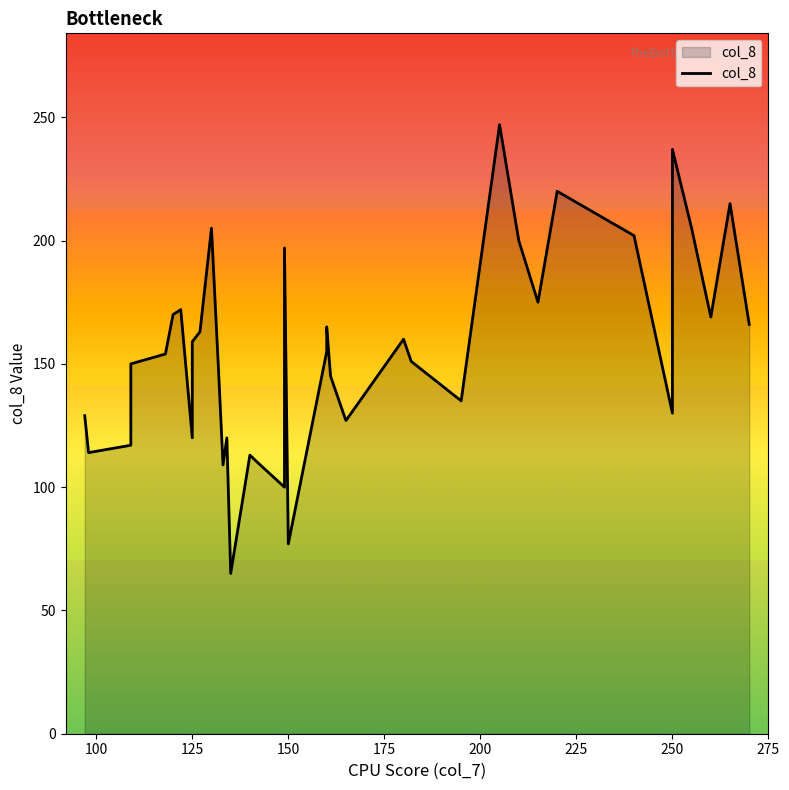

What is the difference between the second highest and minimum values?

172